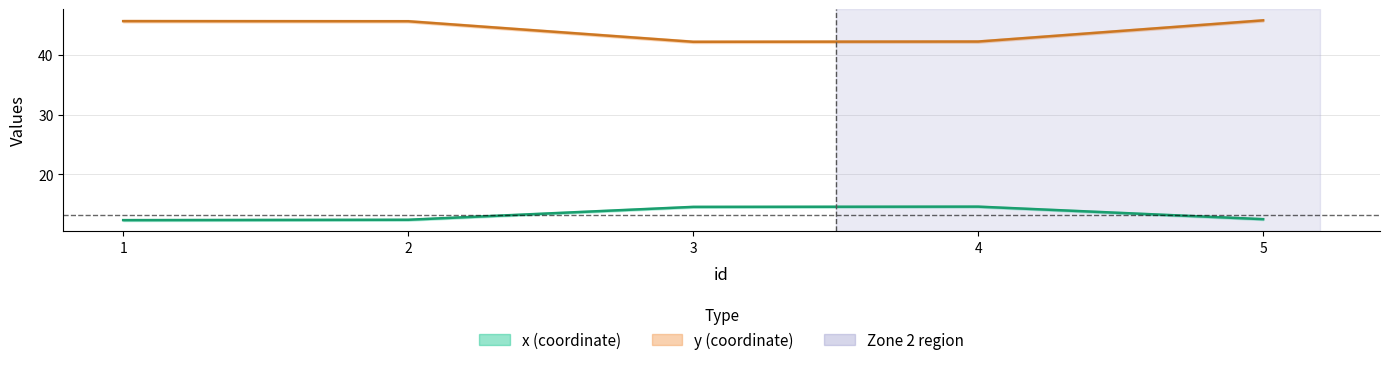

True or false: y_values has a value of 45.7 at 1.

True